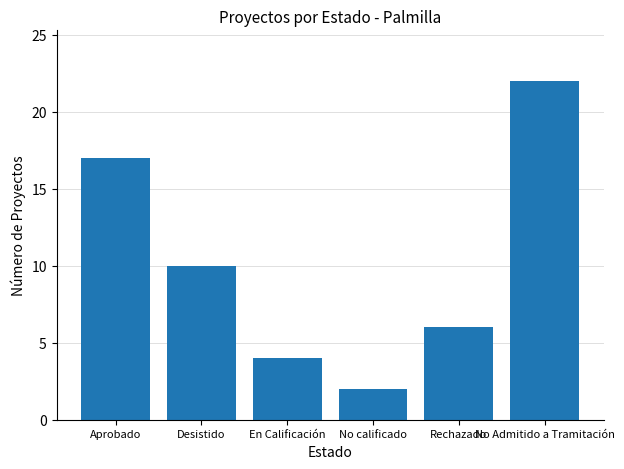

Reading left to right, list all the values displayed in this chart.

Aprobado=17	Desistido=10	En Calificación=4	No calificado=2	Rechazado=6	No Admitido a Tramitación=22